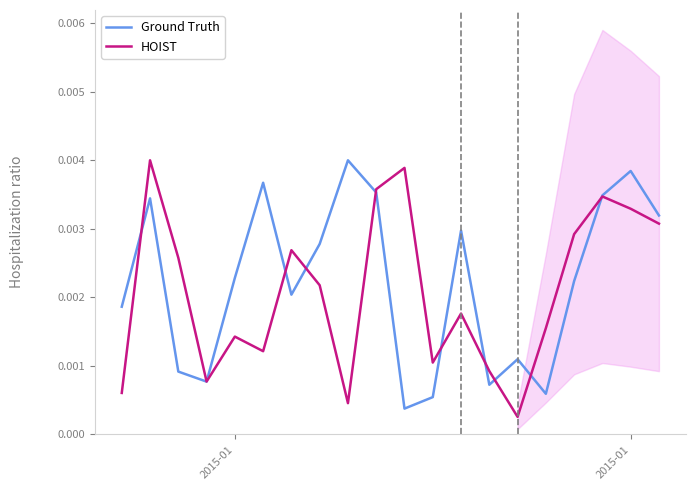

Which series has the largest total across all categories?

Ground Truth